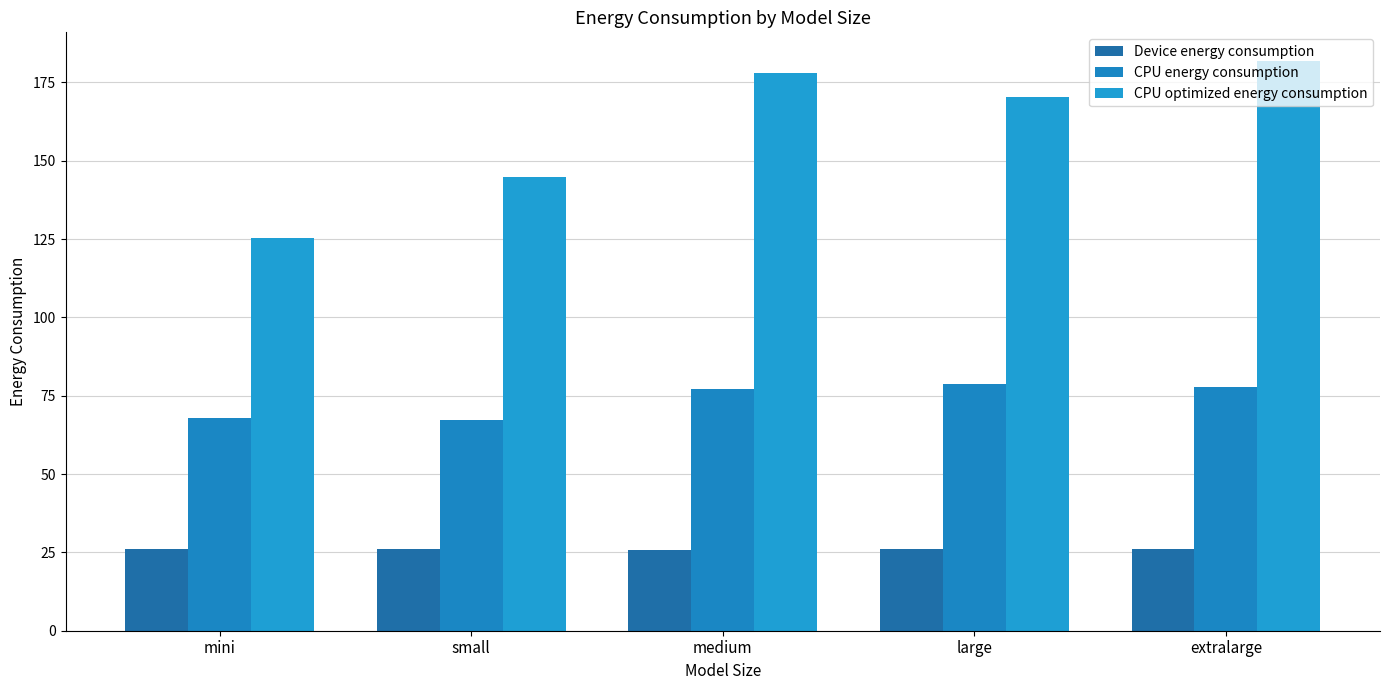

Where is CPU energy consumption nearest to the value 72?

mini